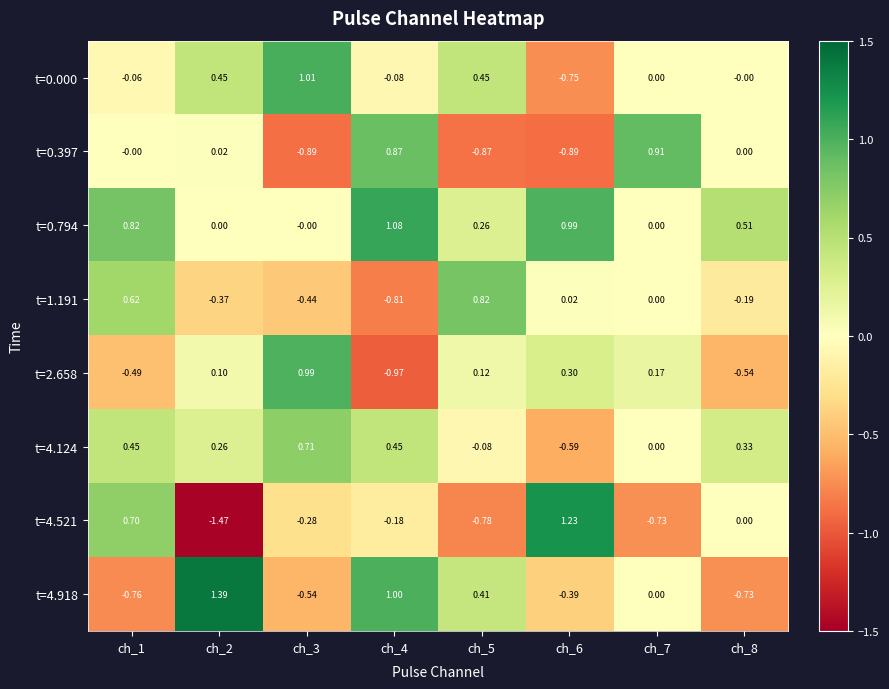

Which series has the largest total across all categories?

t=0.794